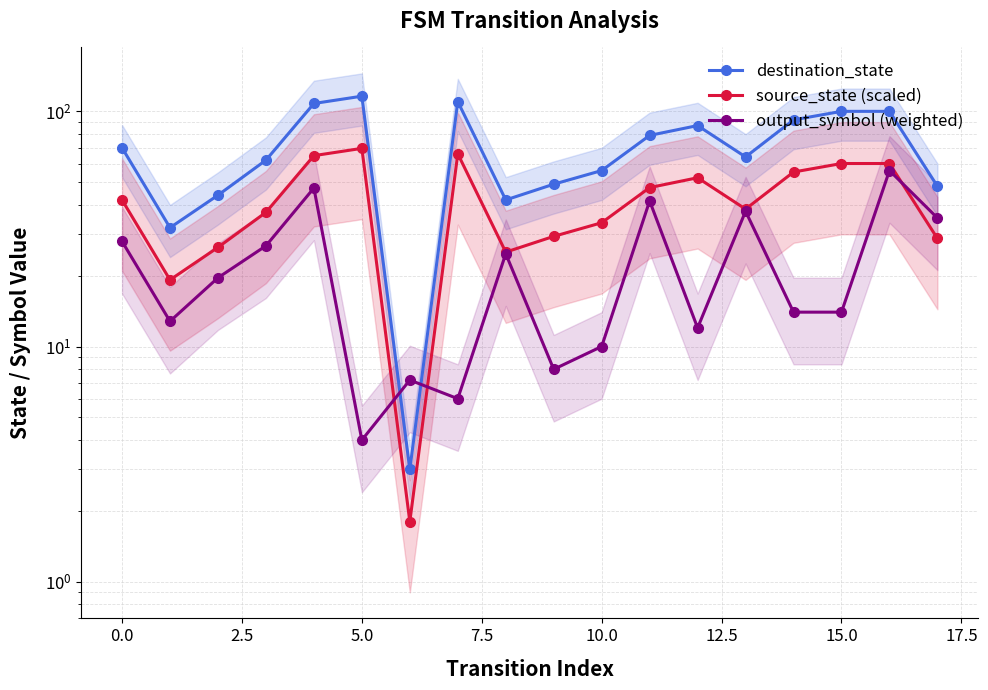

At which label is source_state (scaled) closest to 35?

10